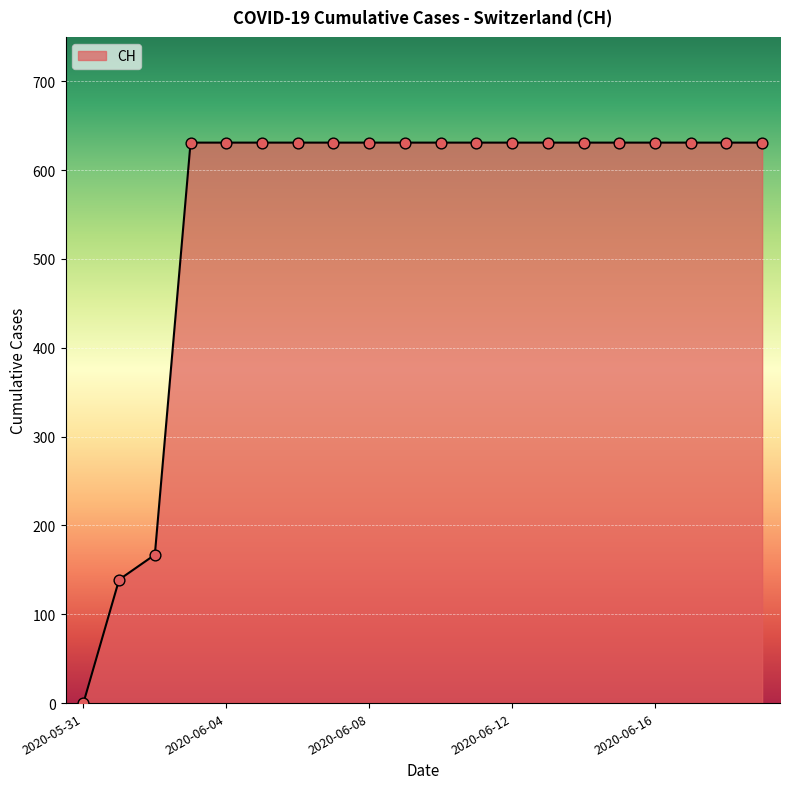

What is the maximum value shown in the chart?

631